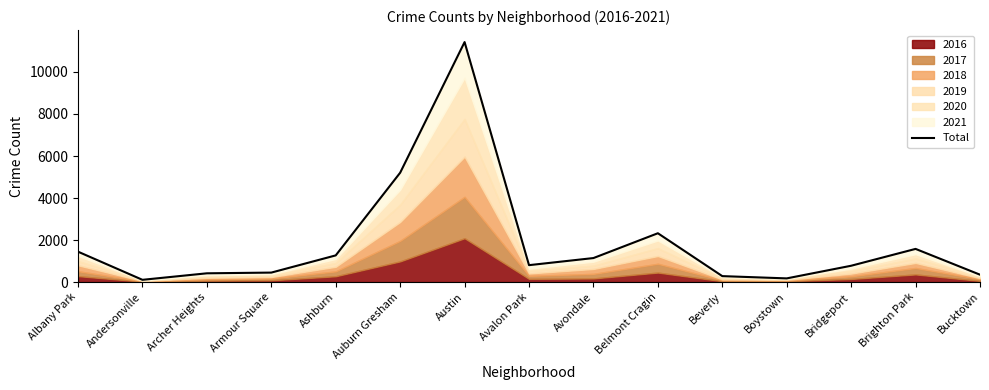

How many values exceed 804?

7